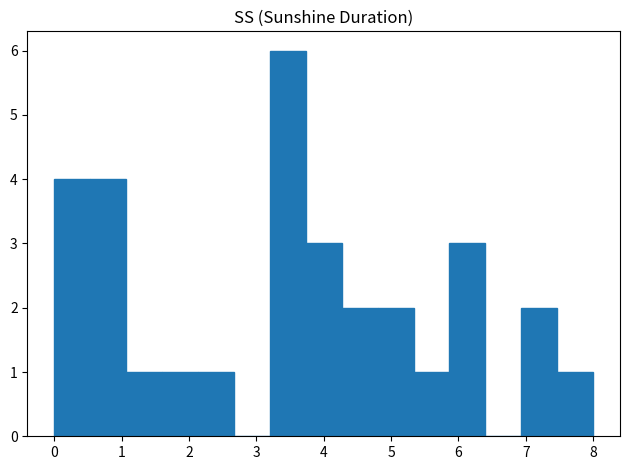

Which range on the x-axis has the tallest bar?

3.2 to 3.7